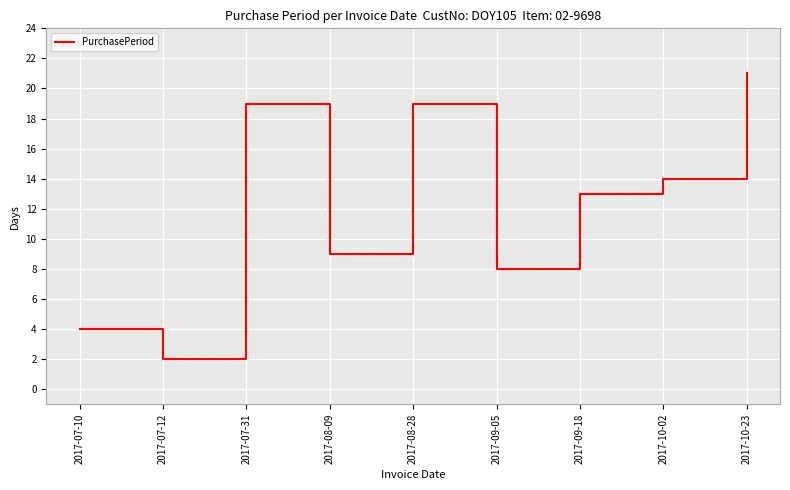

Count the number of categories in the chart.

9